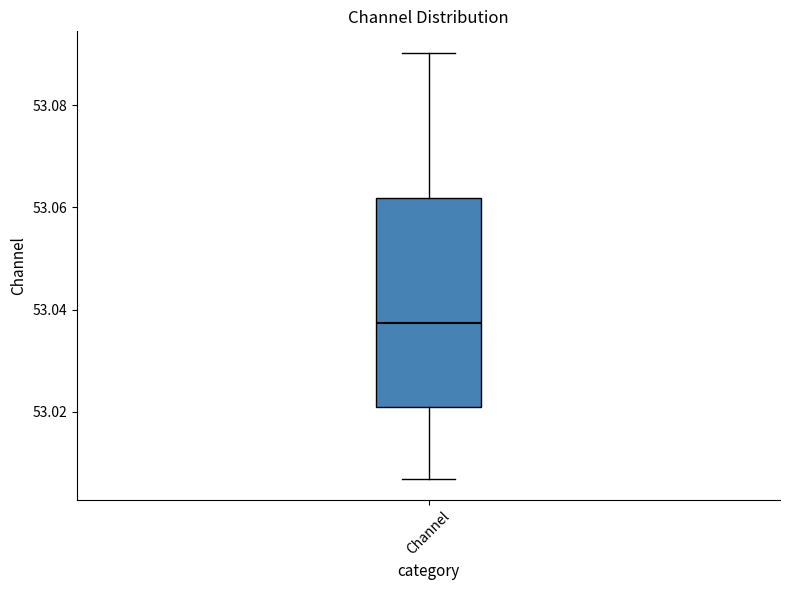

Read this box plot against the y-axis: the position of the median line, the range covered by the box, and the ends of both whiskers. The values are not printed on the chart, so give them approximately, as read against the axis.

median 53.038, box 53.020 to 53.062, whiskers 53.006 to 53.090